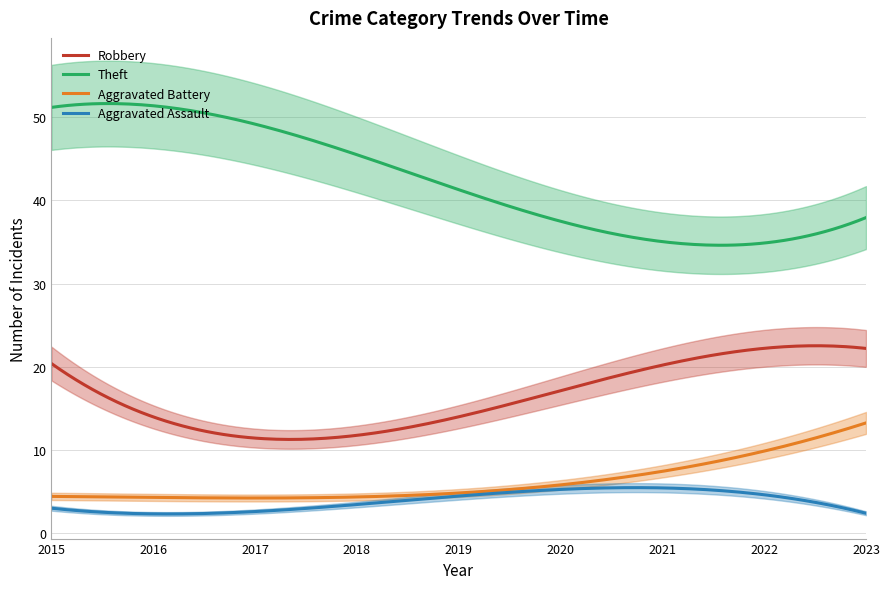

How many lines are shown in the chart?

4